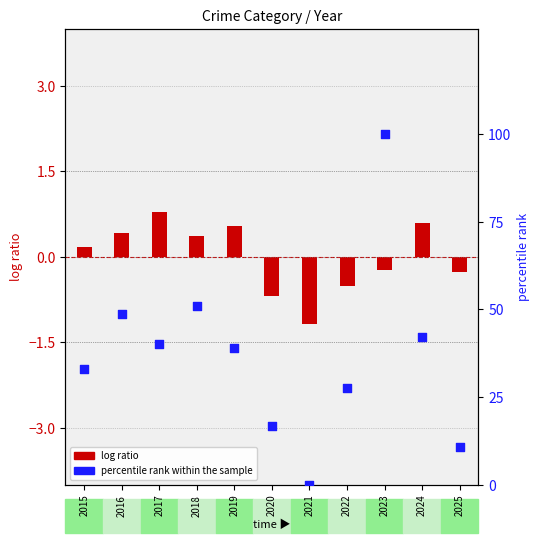

What is the total value across all series at 2015?

33.2